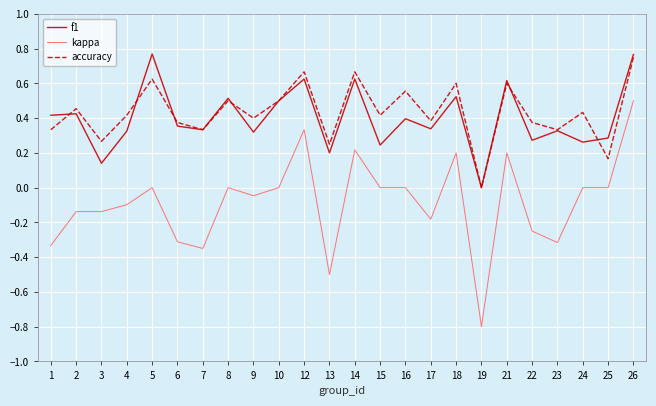

True or false: kappa and f1 intersect in this chart.

False